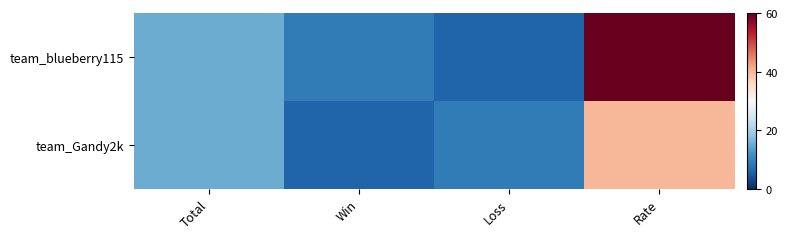

Which label corresponds to the smallest value in the chart?

Loss